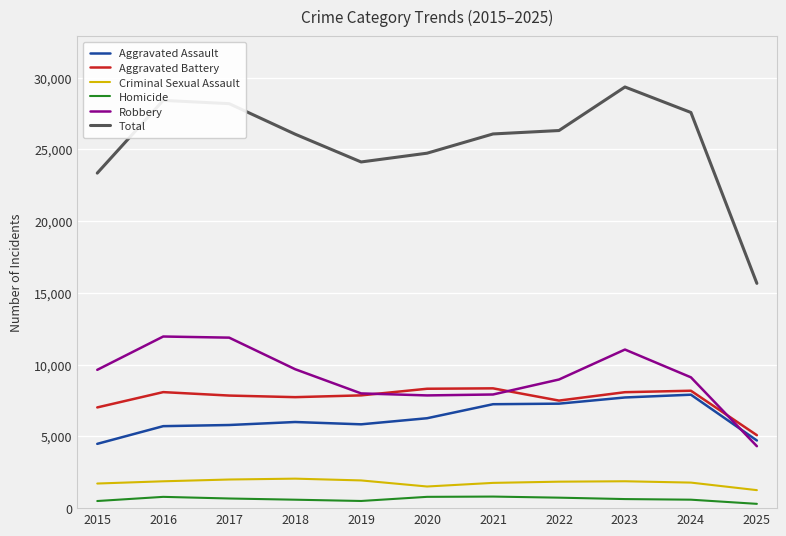

Is it true that Total equals 12502 at 2024?

False